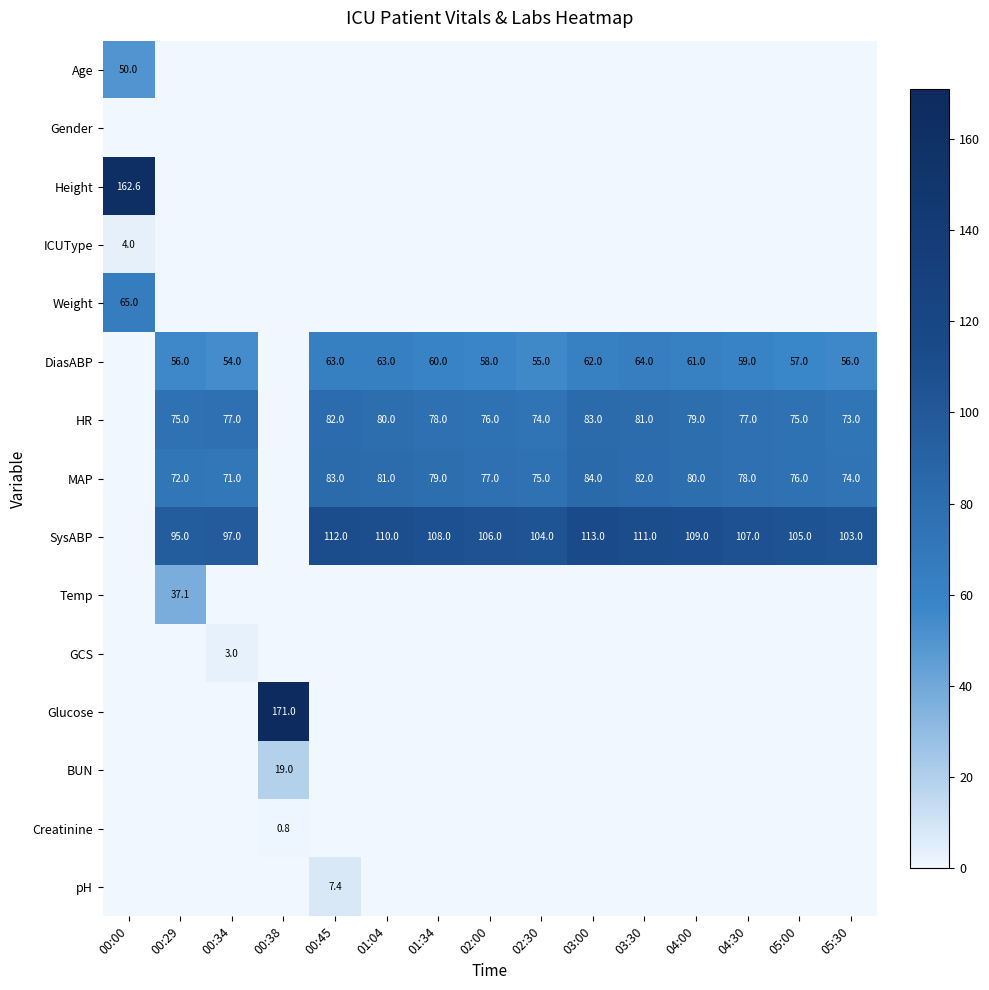

The HR series shows 121.8 at 00:34. True or false?

False